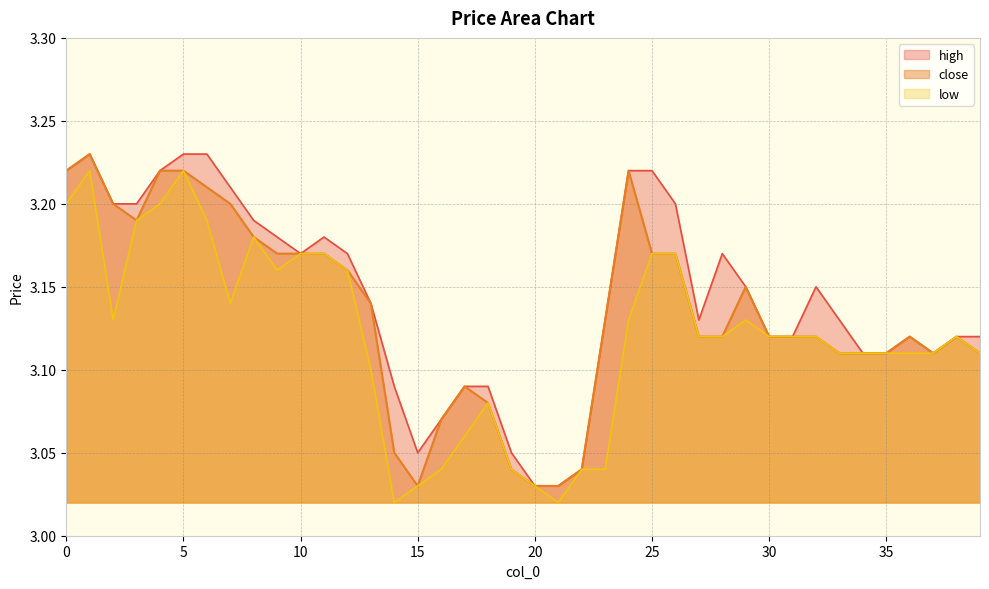

Which series has the largest total across all categories?

high